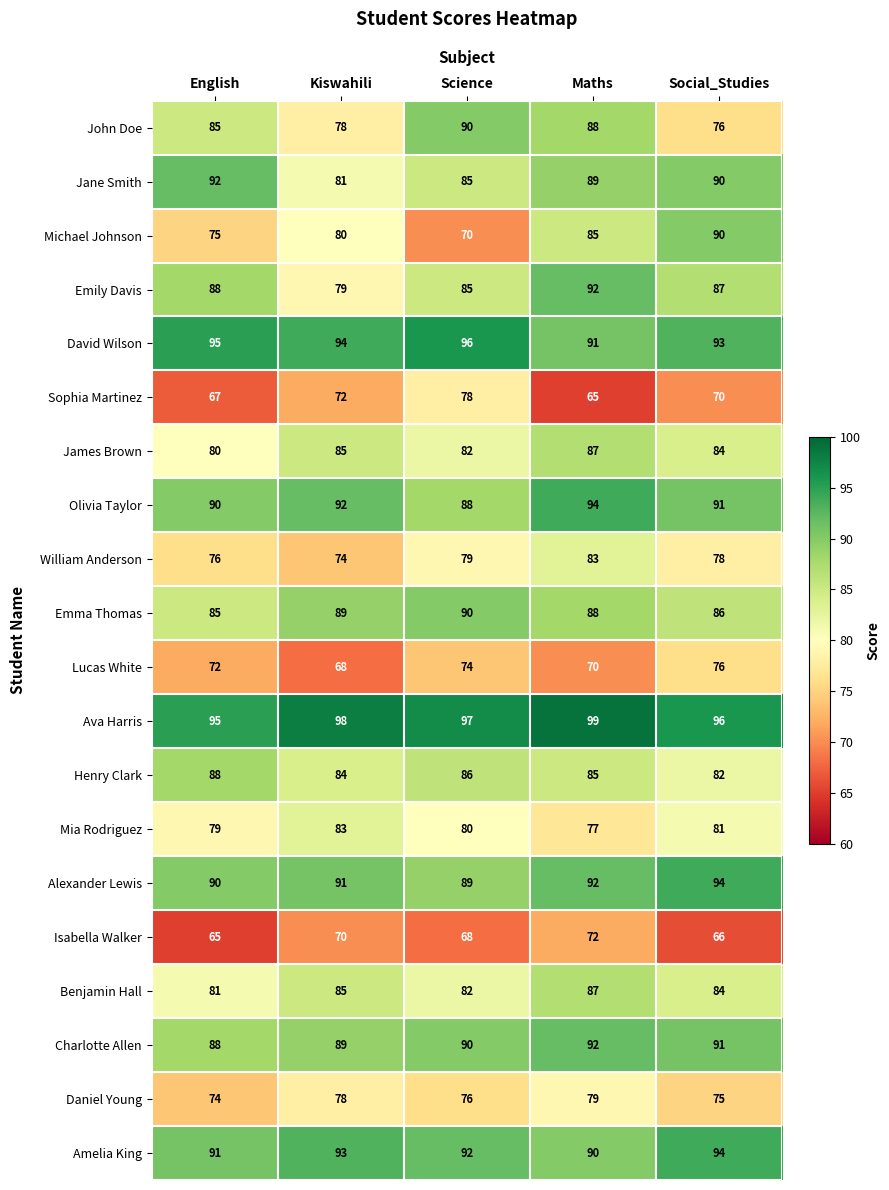

What is the difference between the maximum and second lowest values in the Emma Thomas series?

4